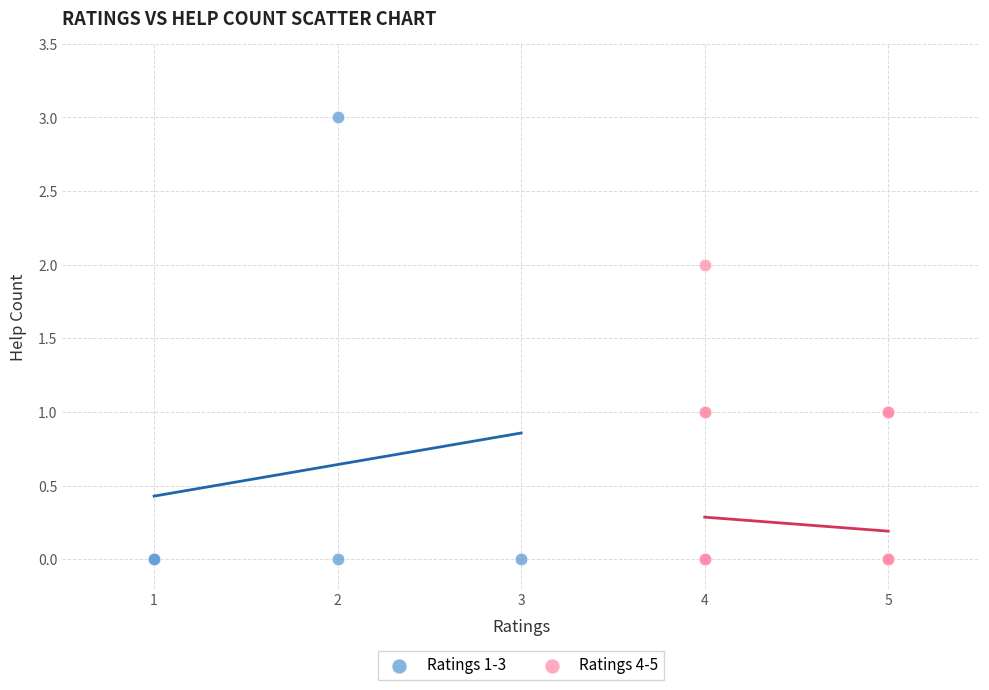

What are all the series names shown in the legend?

Ratings 1-3, Ratings 4-5